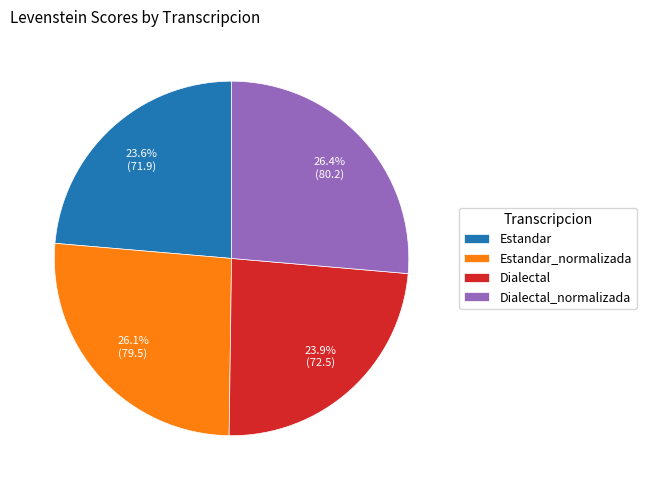

Between Estandar_normalizada and Dialectal, which is larger?

Estandar_normalizada